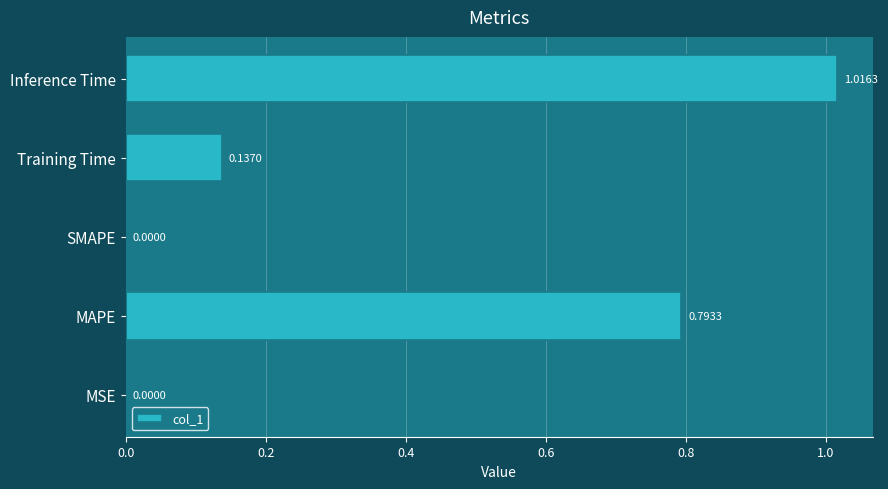

What is the sum of the values at Inference Time and MAPE?

1.8